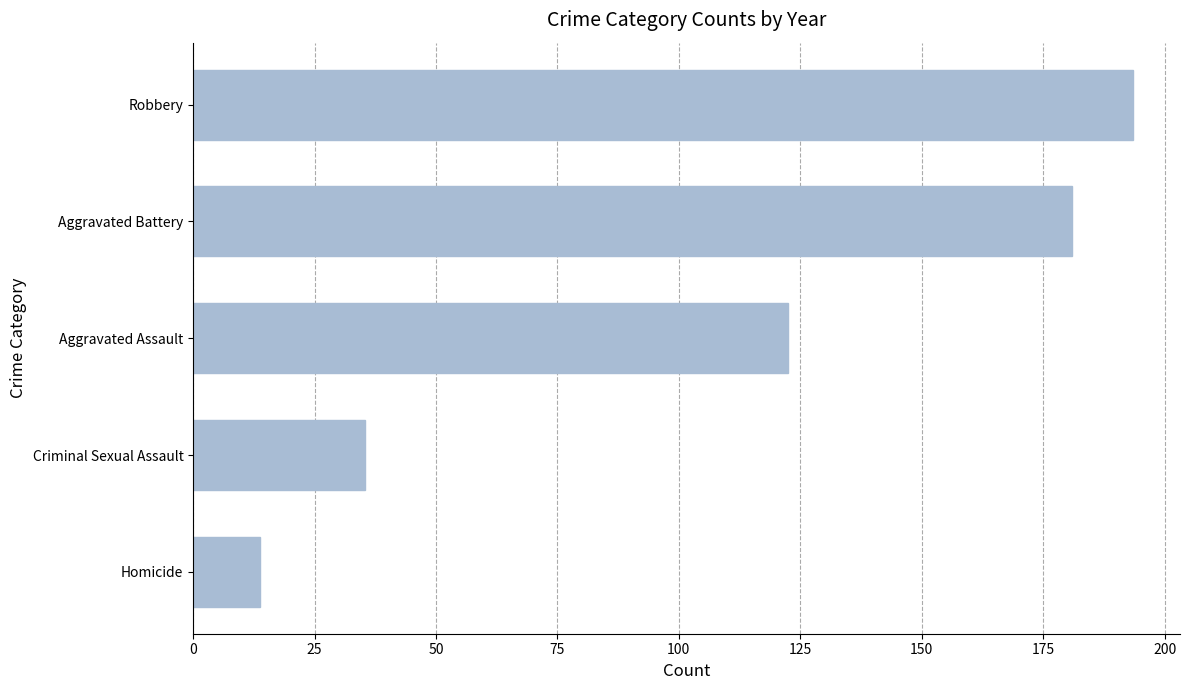

What is the sum of all values?

546.2